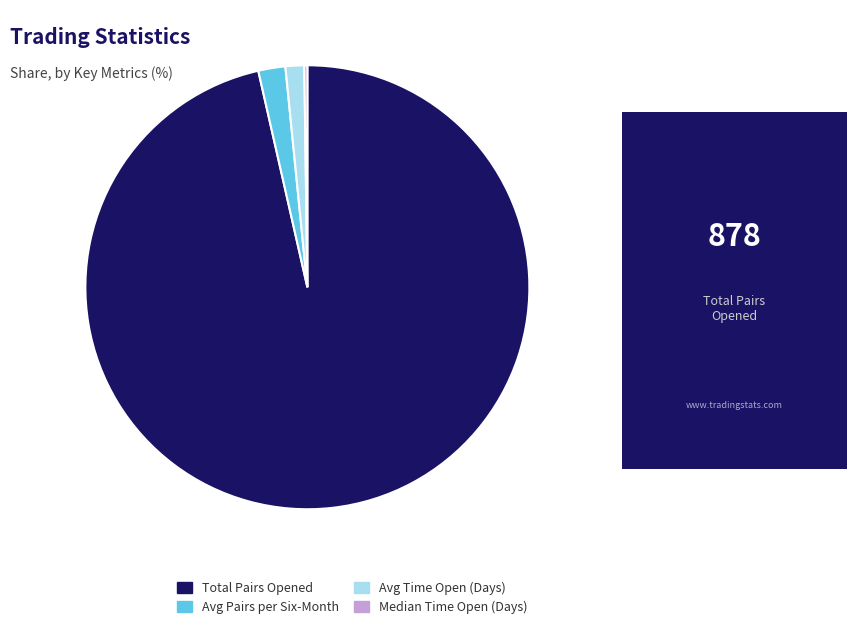

The Avg Pairs per Six-Month slice represents 11% of the pie. True or false?

False